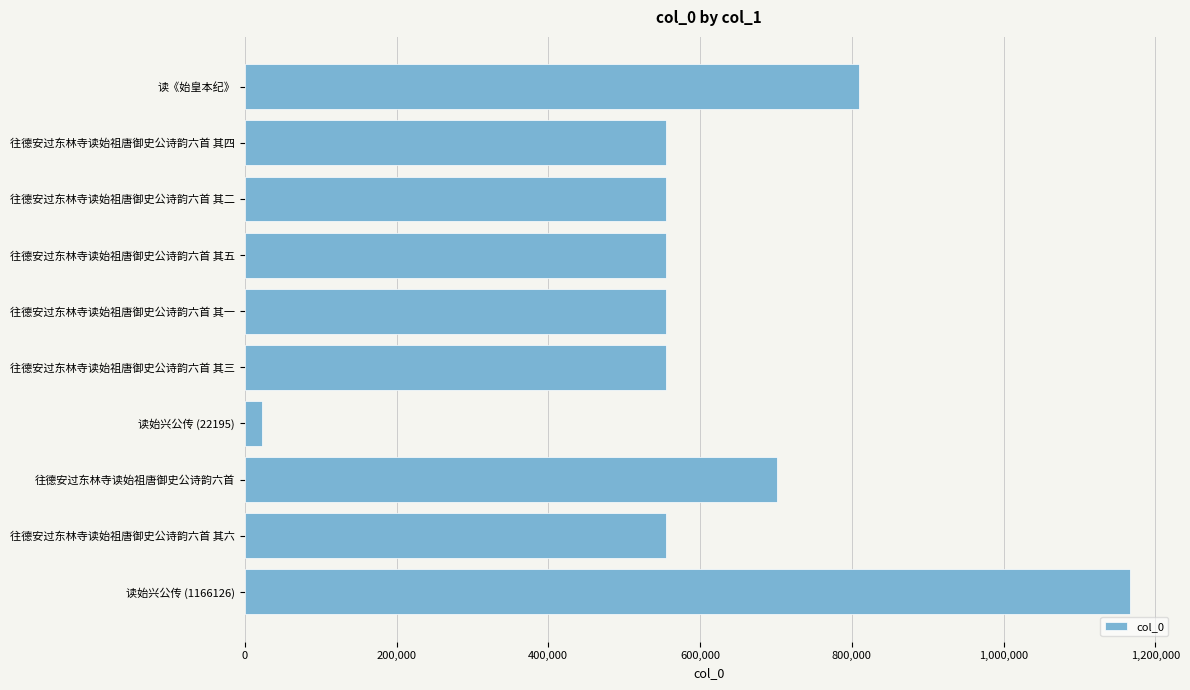

Is it true that the value at 往德安过东林寺读始祖唐御史公诗韵六首 其五 is 554999?

True